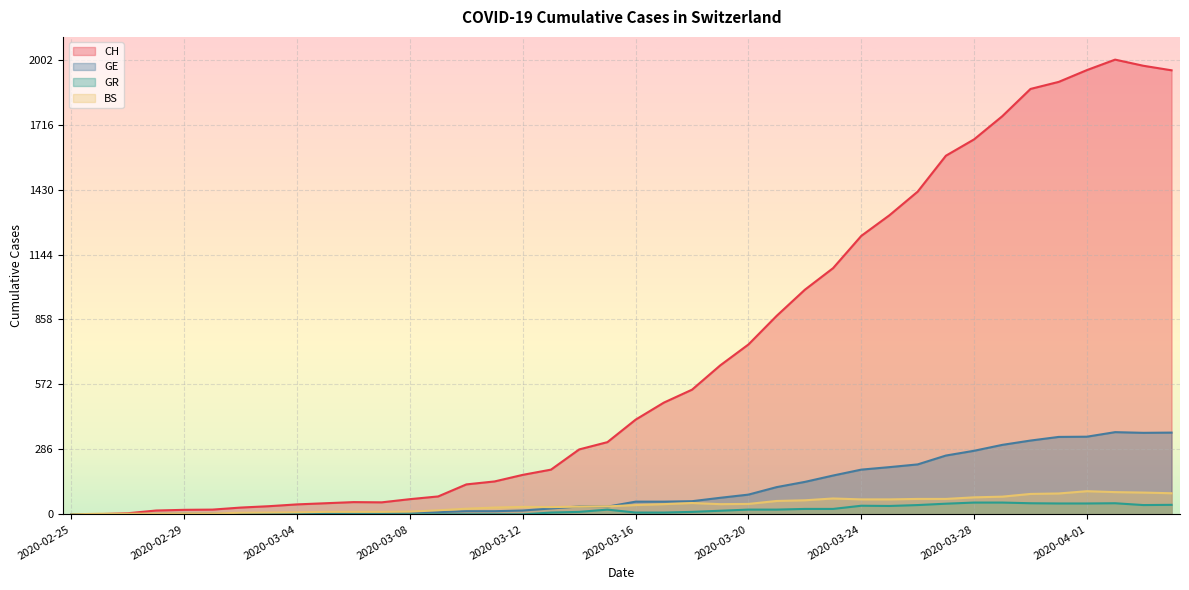

True or false: CH and GR intersect in this chart.

False